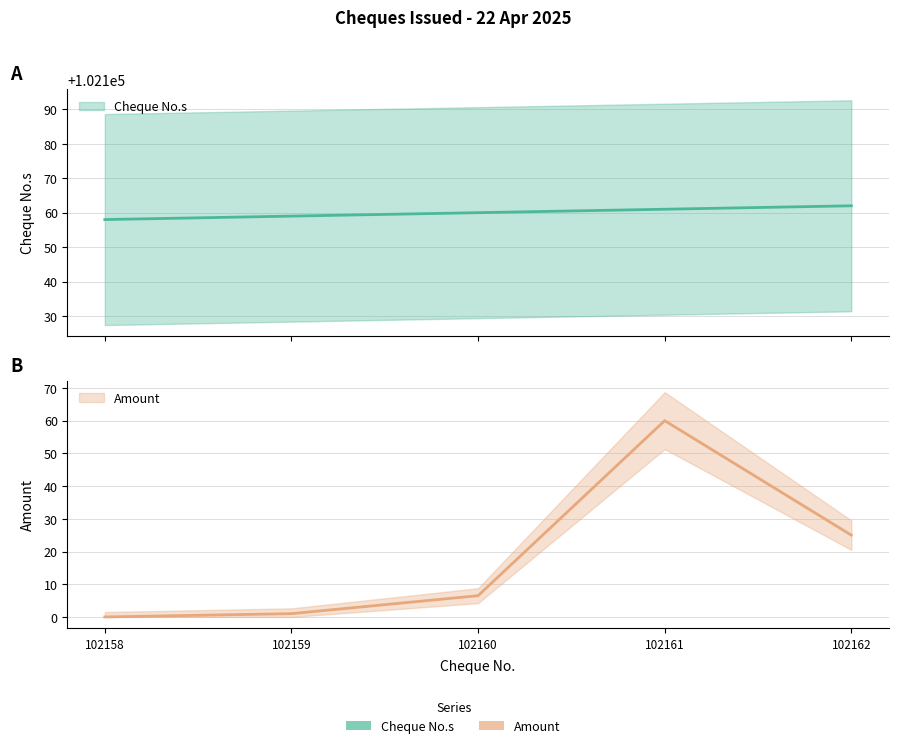

What is the sum of the Cheque No.s values at 102159 and 102160?

204319.0